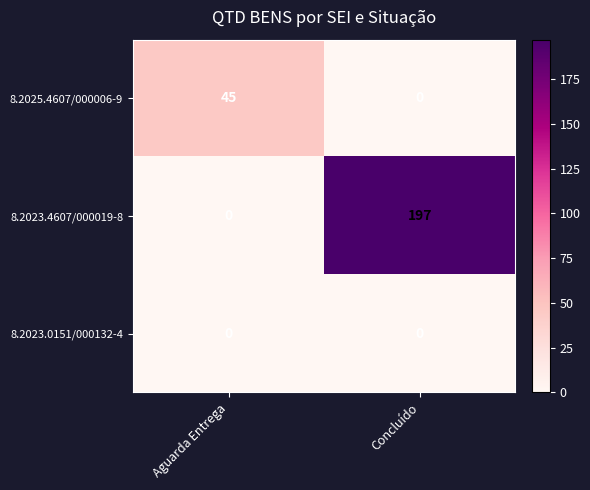

Is it true that 8.2023.0151/000132-4 equals 0 at Aguarda Entrega?

True